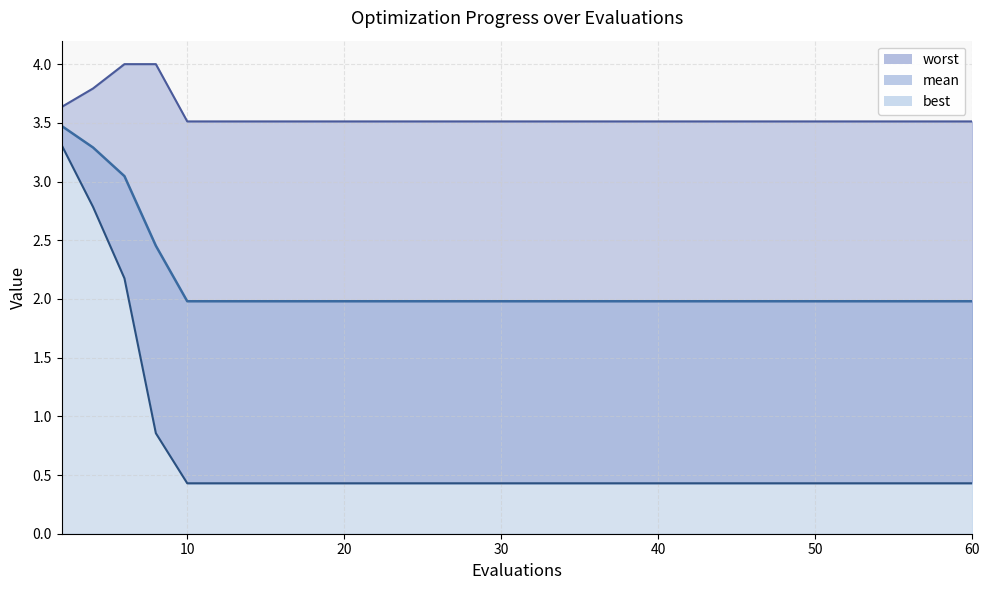

True or false: best has more than 1 points higher than both neighbors.

False